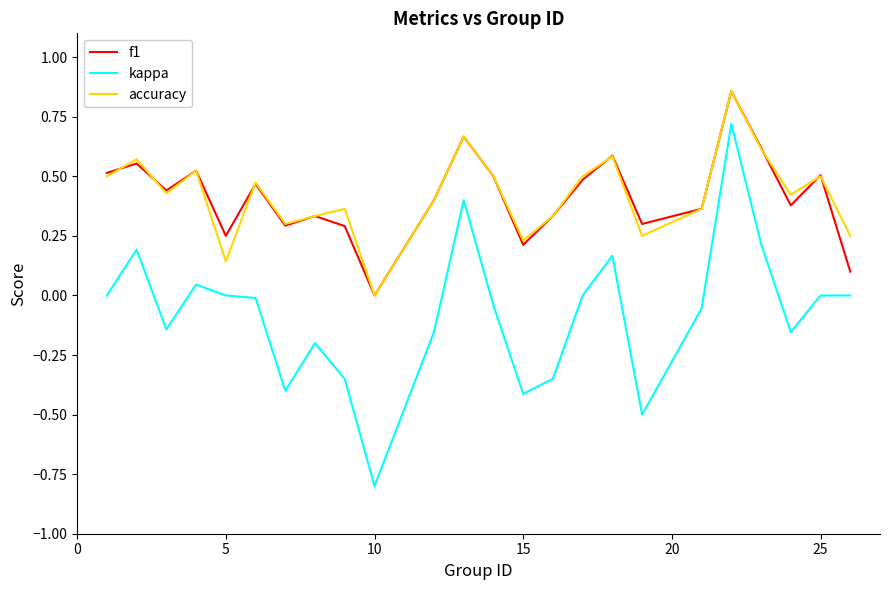

Which series has the widest spread of values?

kappa